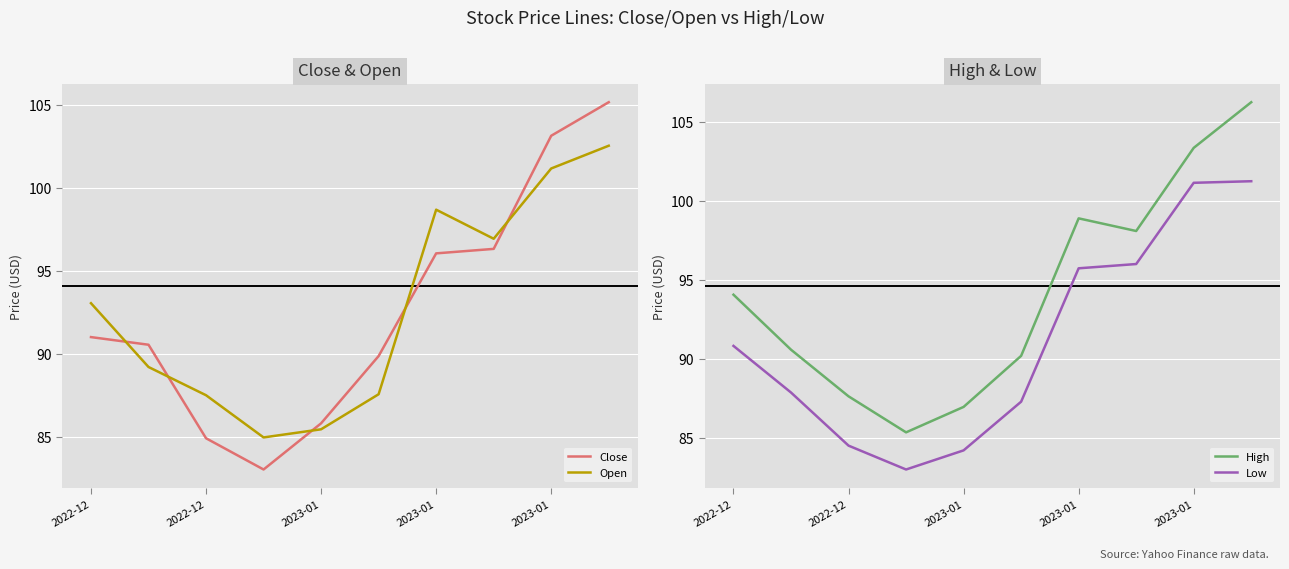

What is the sum of all High values?

941.3